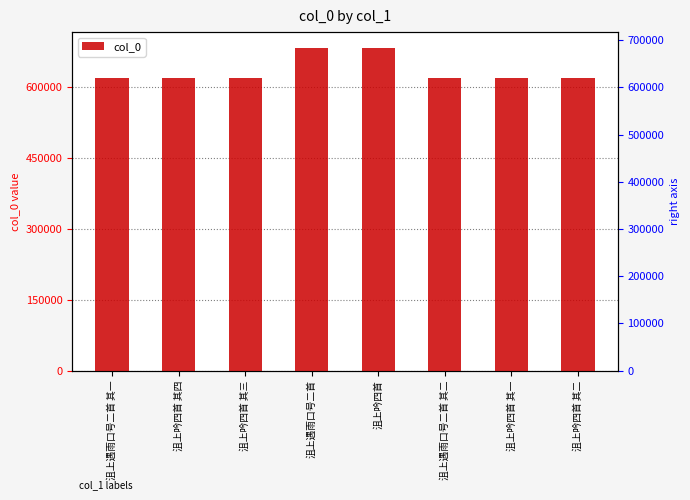

What is the difference between the maximum and minimum values?

62066